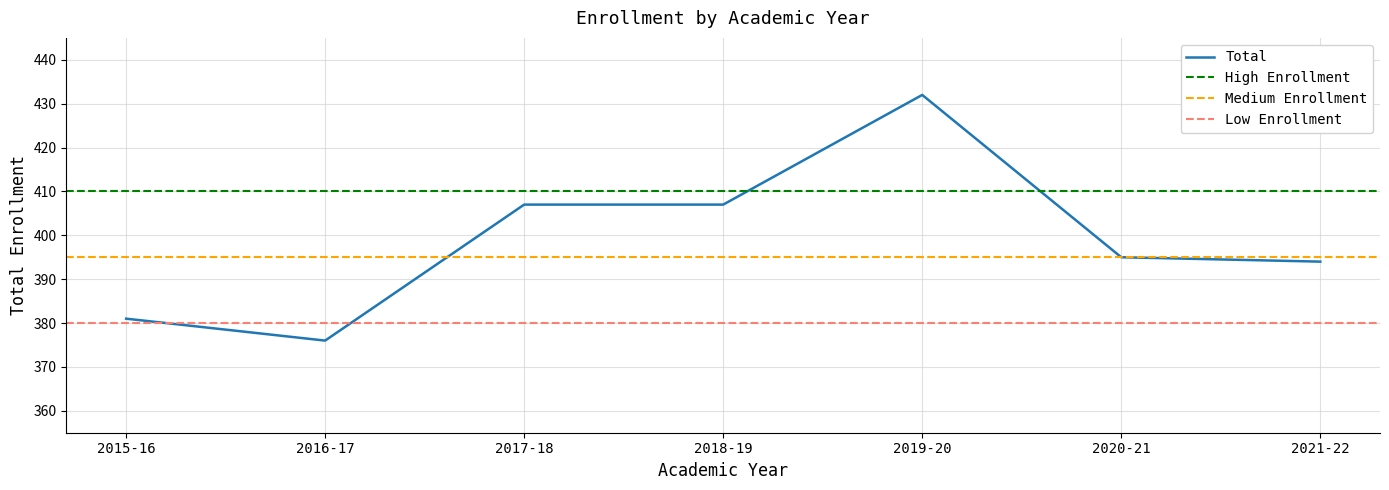

True or false: the data shows 376 at 2016-17.

True